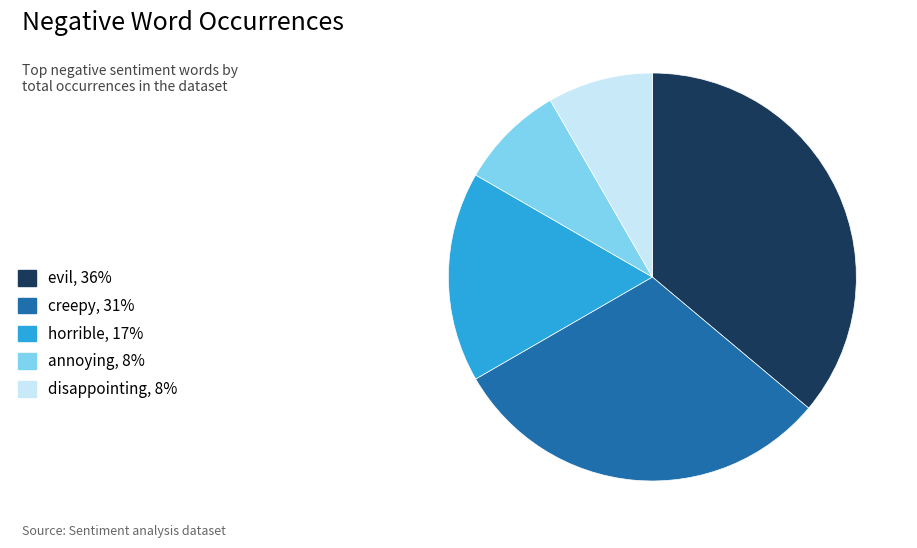

Is the sum of evil, 36% and horrible, 17% greater than half?

Yes